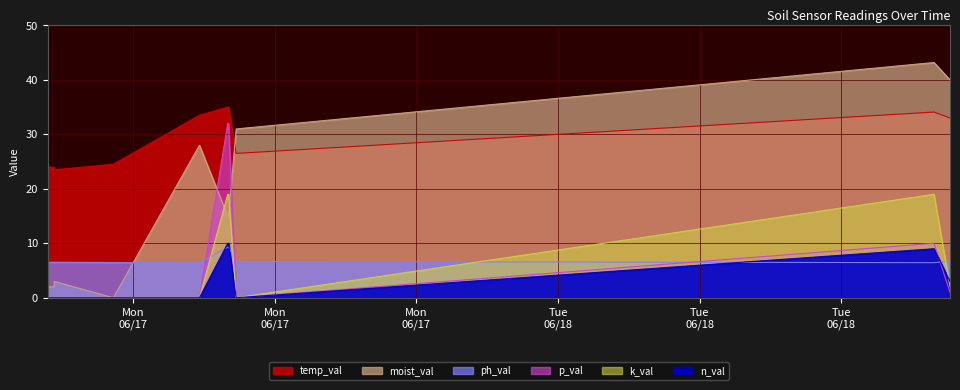

List the series in order of their peak value, lowest first.

ph_val, n_val, k_val, p_val, temp_val, moist_val